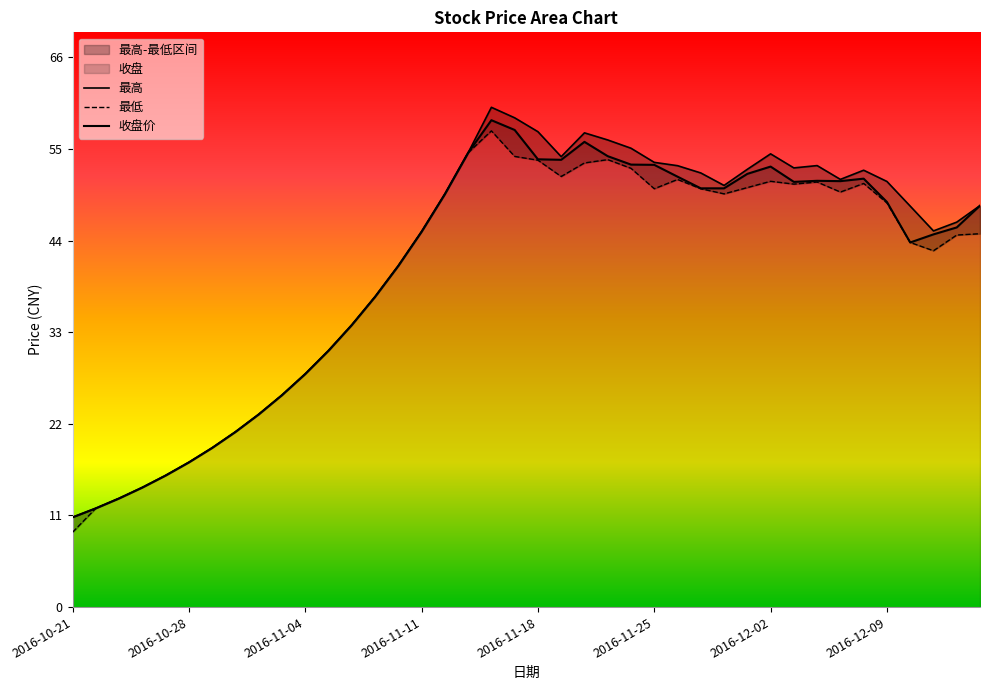

True or false: 最高 and 最低 intersect in this chart.

False